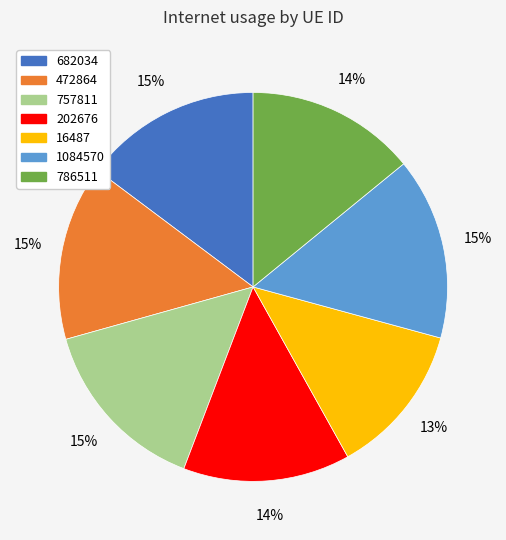

How many segments does this pie chart have?

7